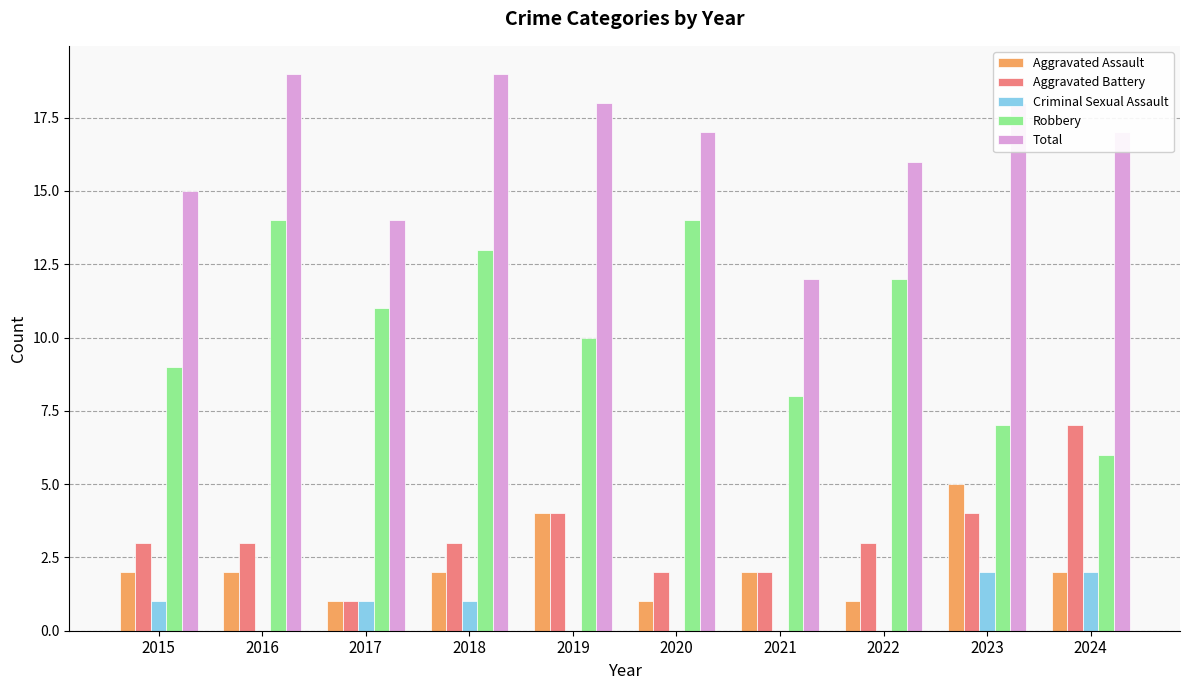

Which series changed the most between 2015 and 2021?

Total